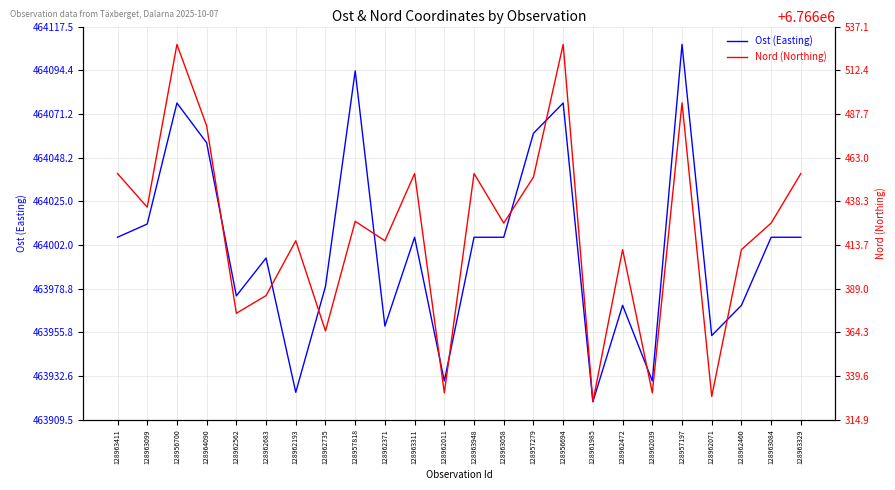

Which category has the lowest value across all series?

128961985